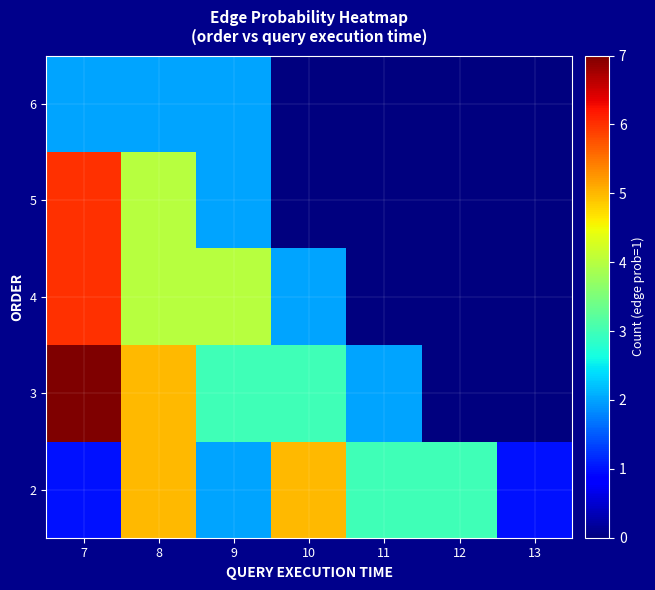

List the series in order of their peak value, highest first.

3, 4, 5, 2, 6